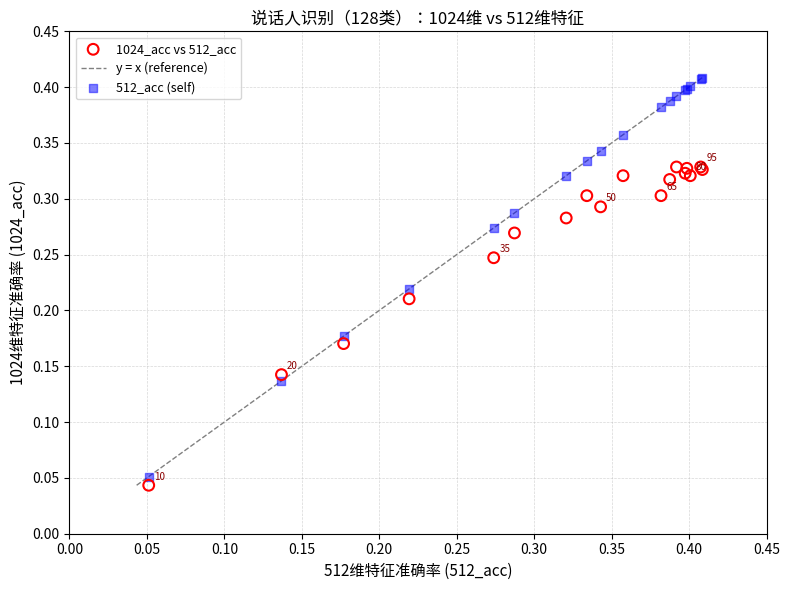

Which series has the largest Y range (max minus min)?

512_acc (self)